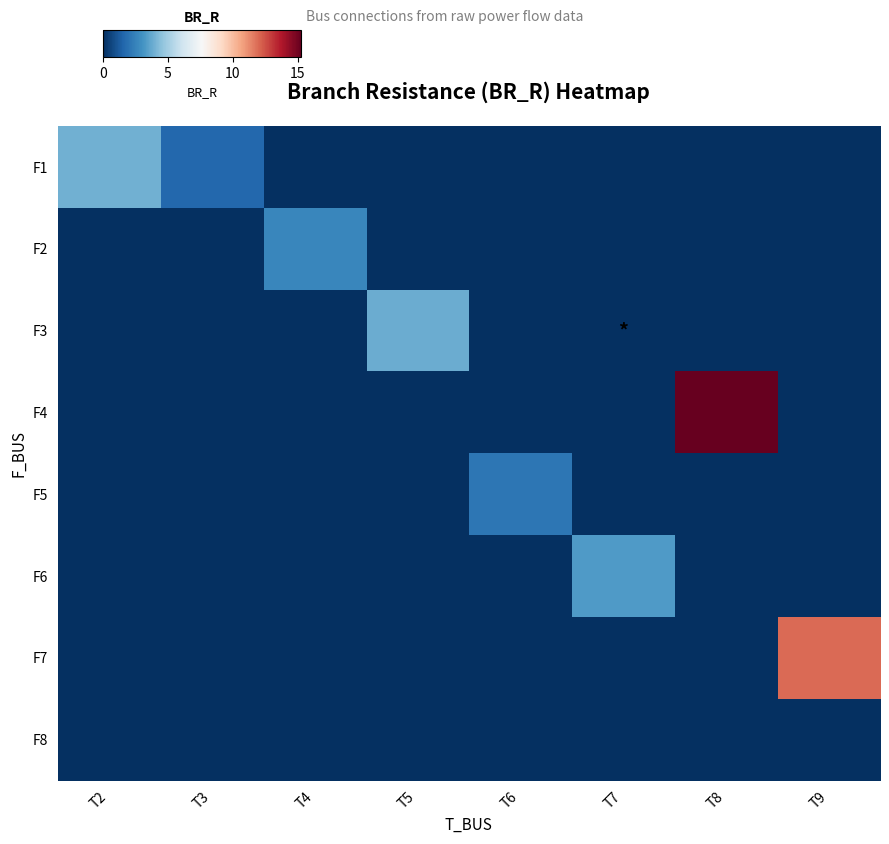

What is the spread (max minus min) of values at T2?

4.0